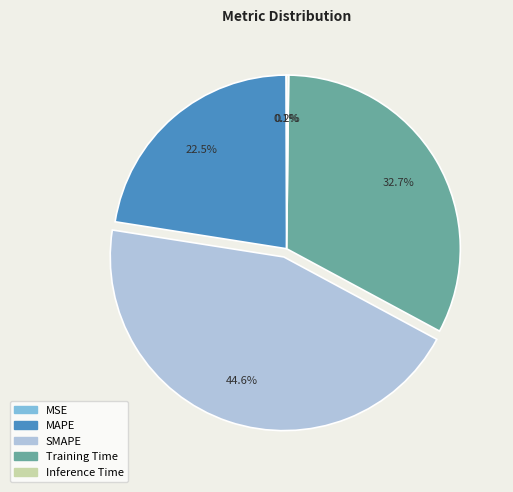

True or false: SMAPE accounts for 56% of the total.

False